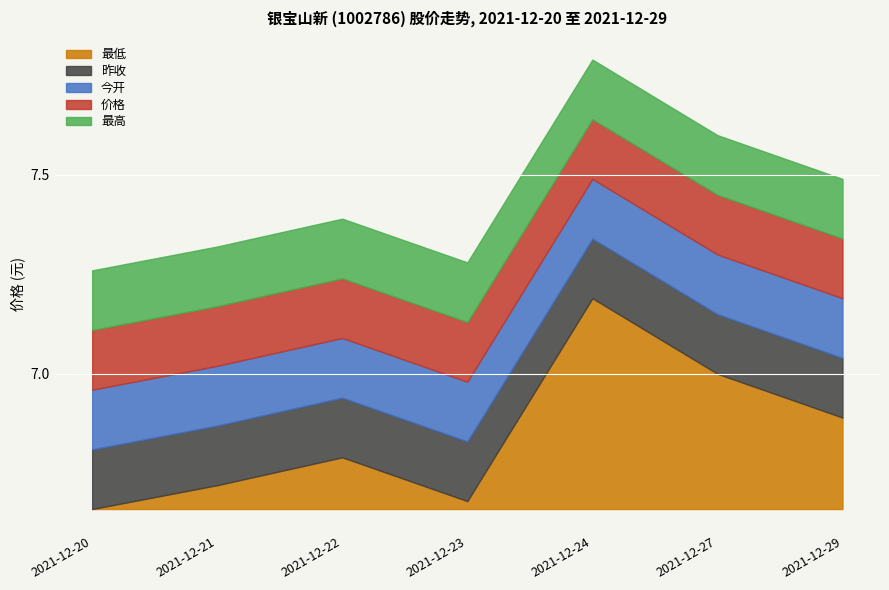

How many lines are shown in the chart?

5